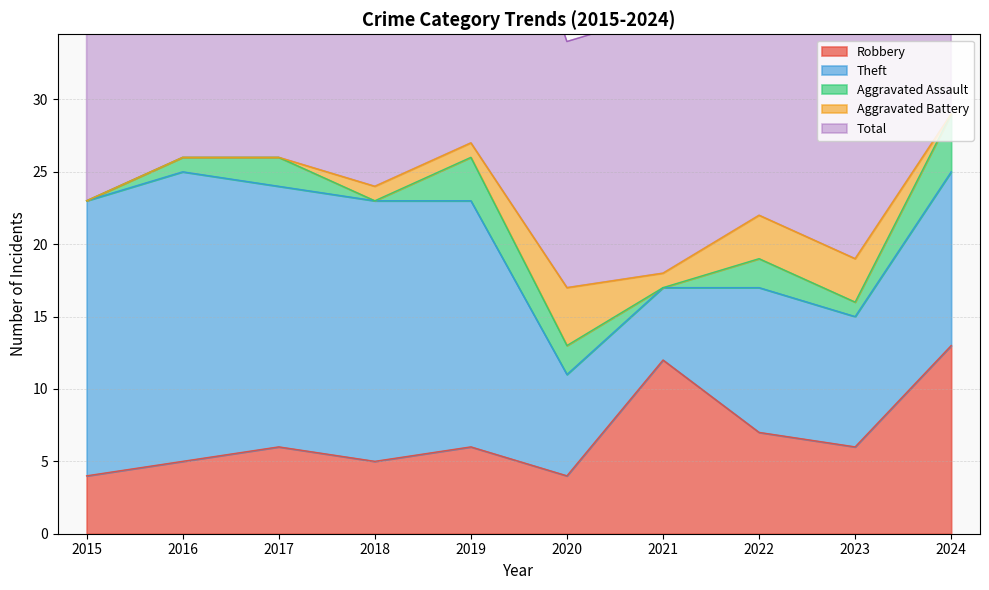

The Aggravated Battery series shows 0 at 2018. True or false?

False